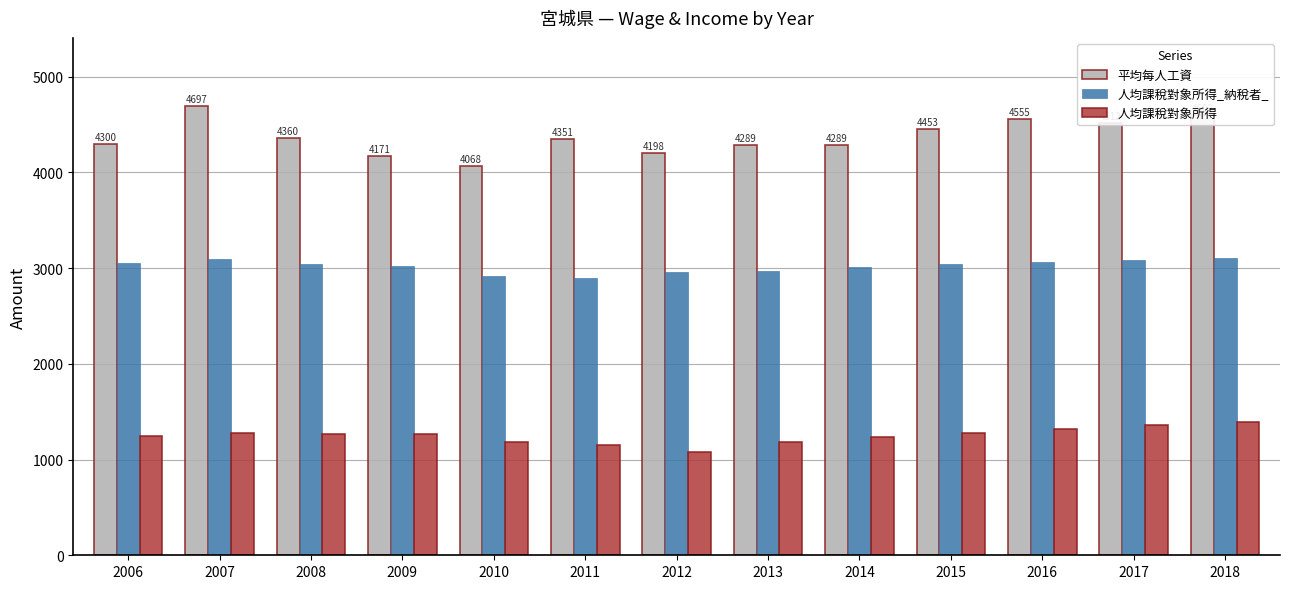

How many categories are shown in the chart?

13